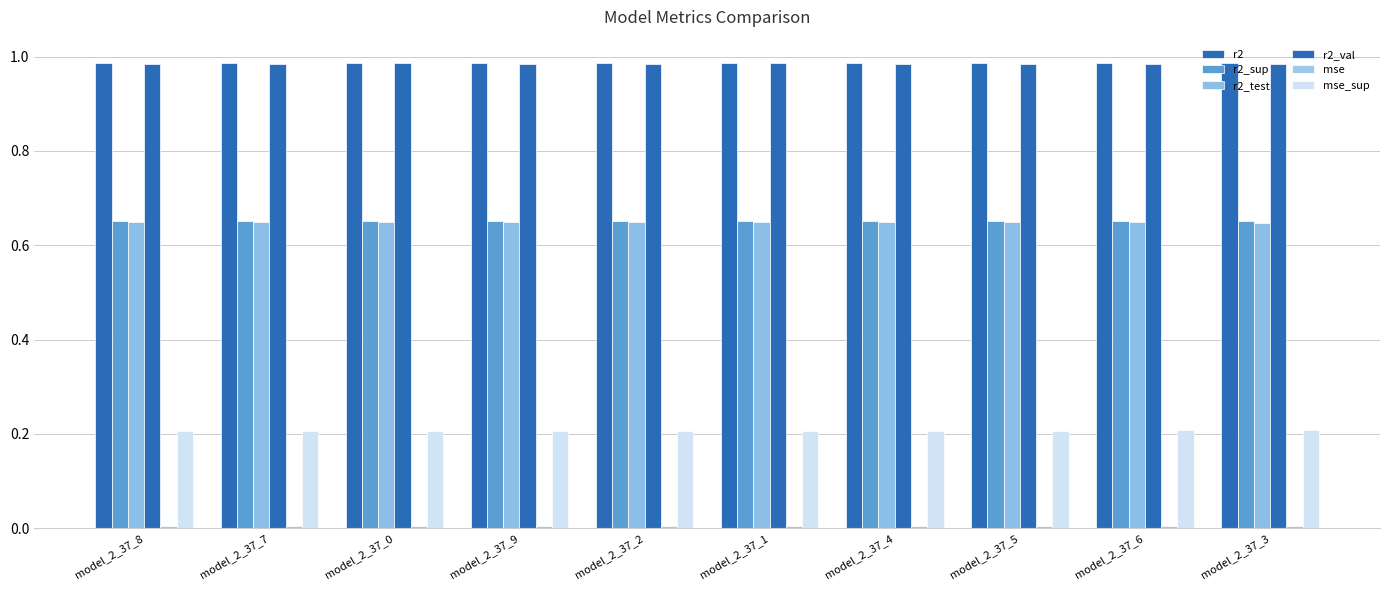

Is it true that r2_val equals 1.0 at model_2_37_4?

True